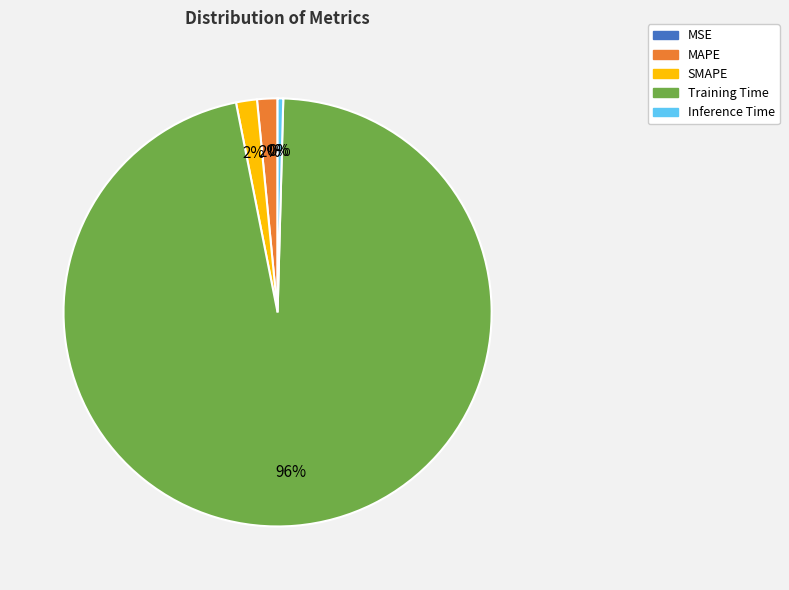

To the nearest percent, what is the combined percentage of SMAPE and Inference Time?

2%